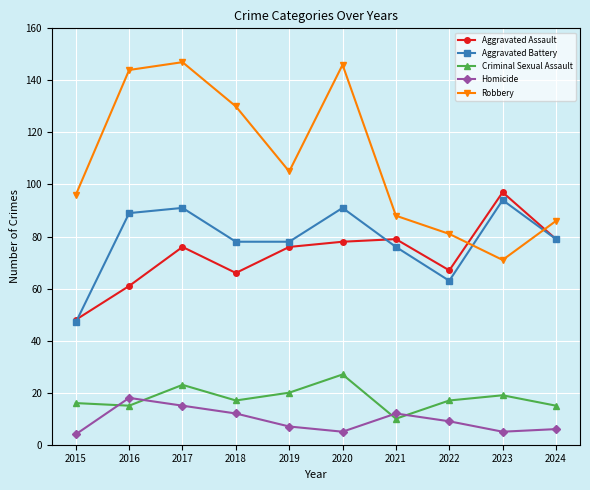

How many data points does each series have?

10